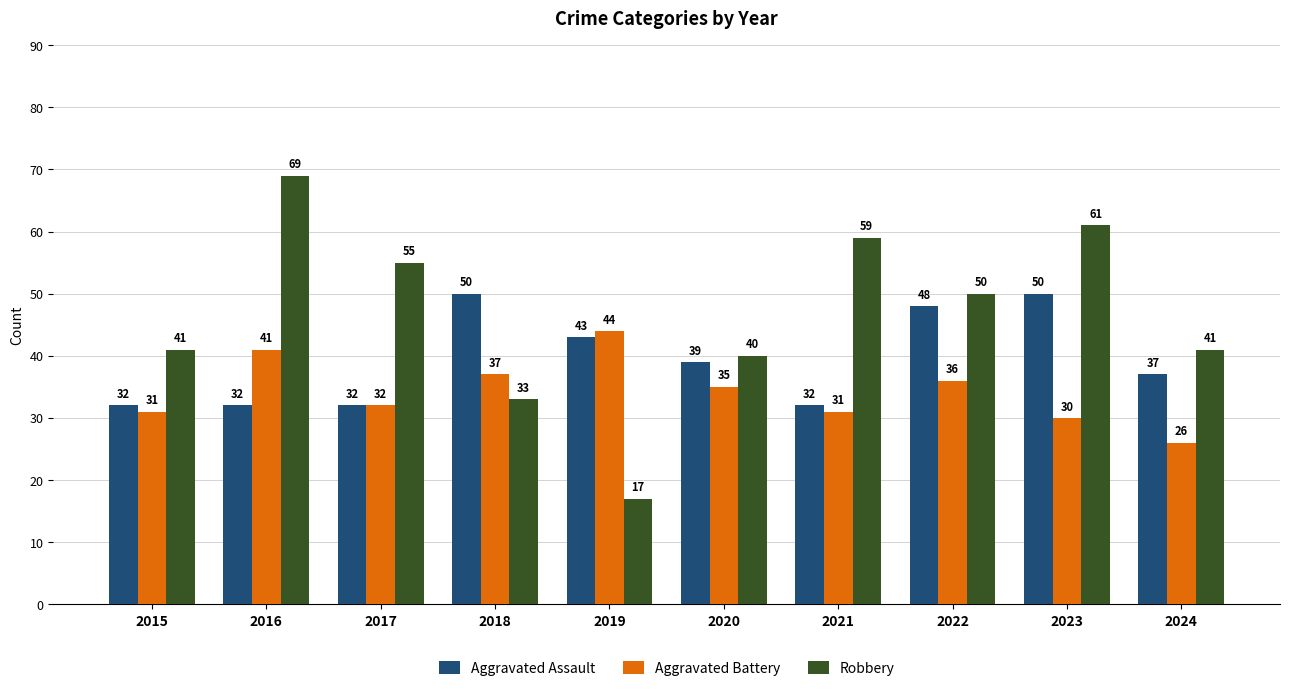

Is it true that Robbery equals 9 at 2019?

False